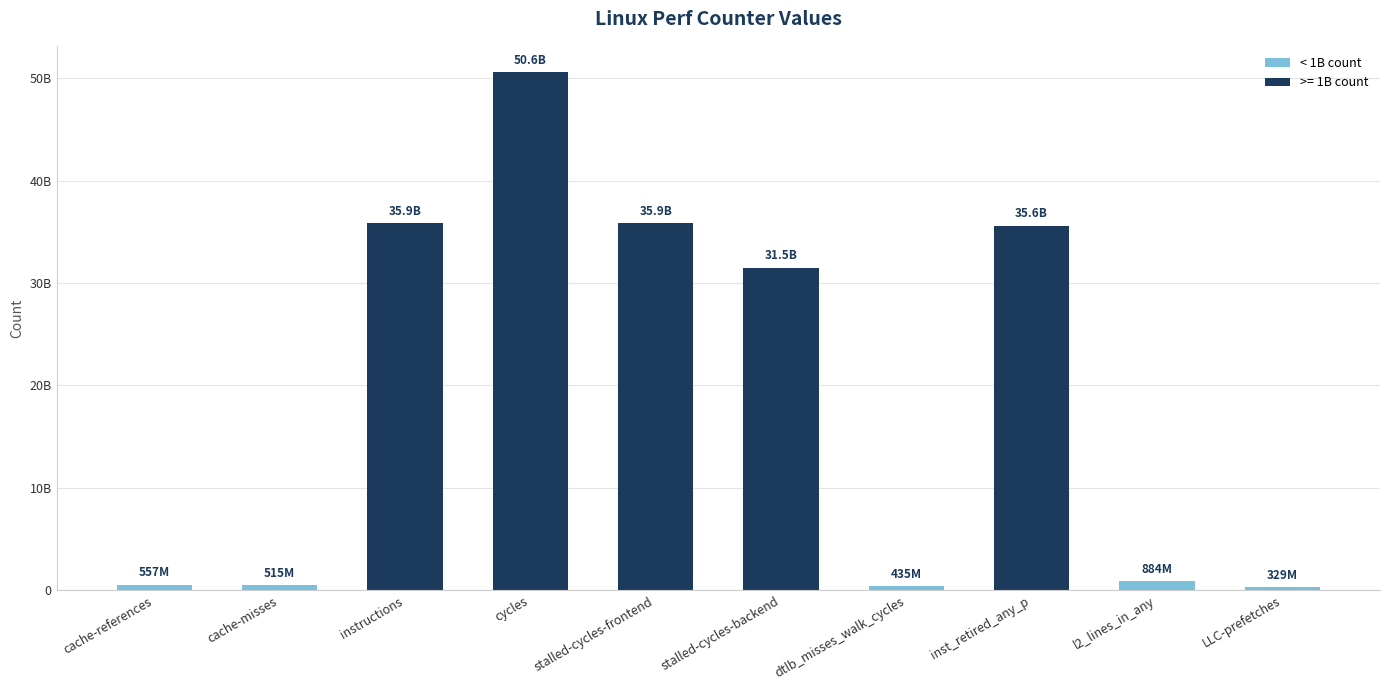

Which label corresponds to the smallest value in the chart?

LLC-prefetches